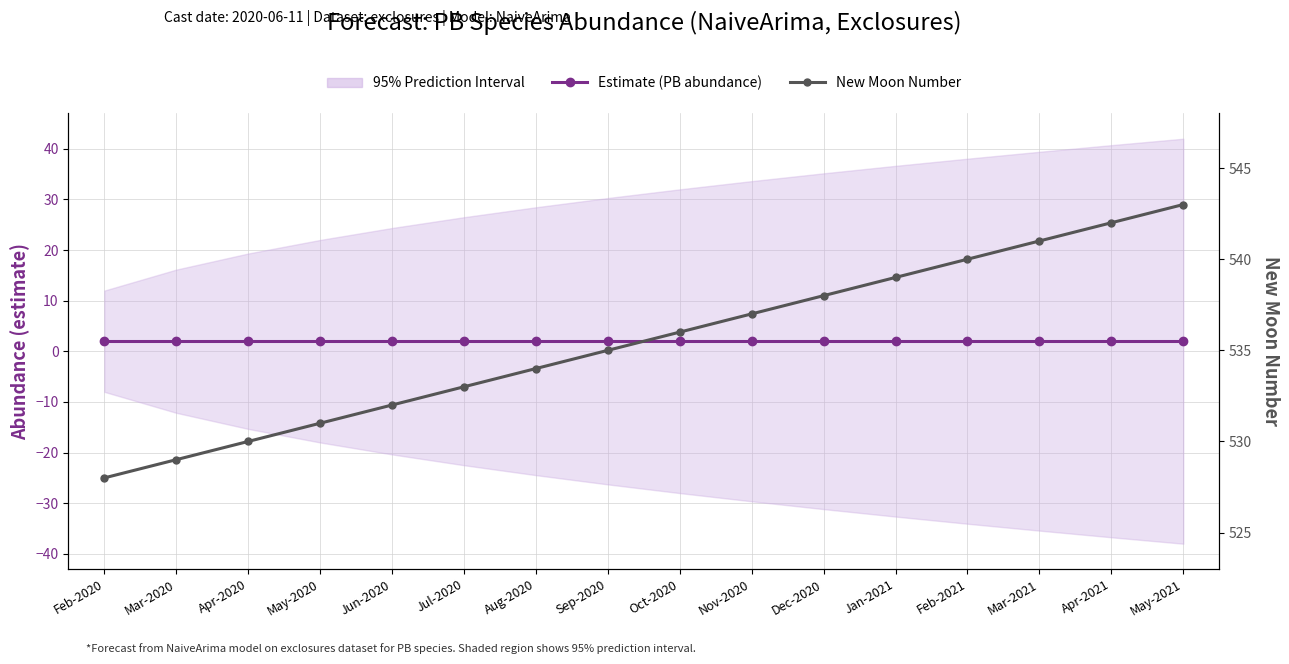

Reading left to right, what are all the values shown in this chart?

Estimate (PB abundance): Feb-2020=2	Mar-2020=2	Apr-2020=2	May-2020=2	Jun-2020=2	Jul-2020=2	Aug-2020=2	Sep-2020=2	Oct-2020=2	Nov-2020=2	Dec-2020=2	Jan-2021=2	Feb-2021=2	Mar-2021=2	Apr-2021=2	May-2021=2
New Moon Number: Feb-2020=528	Mar-2020=529	Apr-2020=530	May-2020=531	Jun-2020=532	Jul-2020=533	Aug-2020=534	Sep-2020=535	Oct-2020=536	Nov-2020=537	Dec-2020=538	Jan-2021=539	Feb-2021=540	Mar-2021=541	Apr-2021=542	May-2021=543